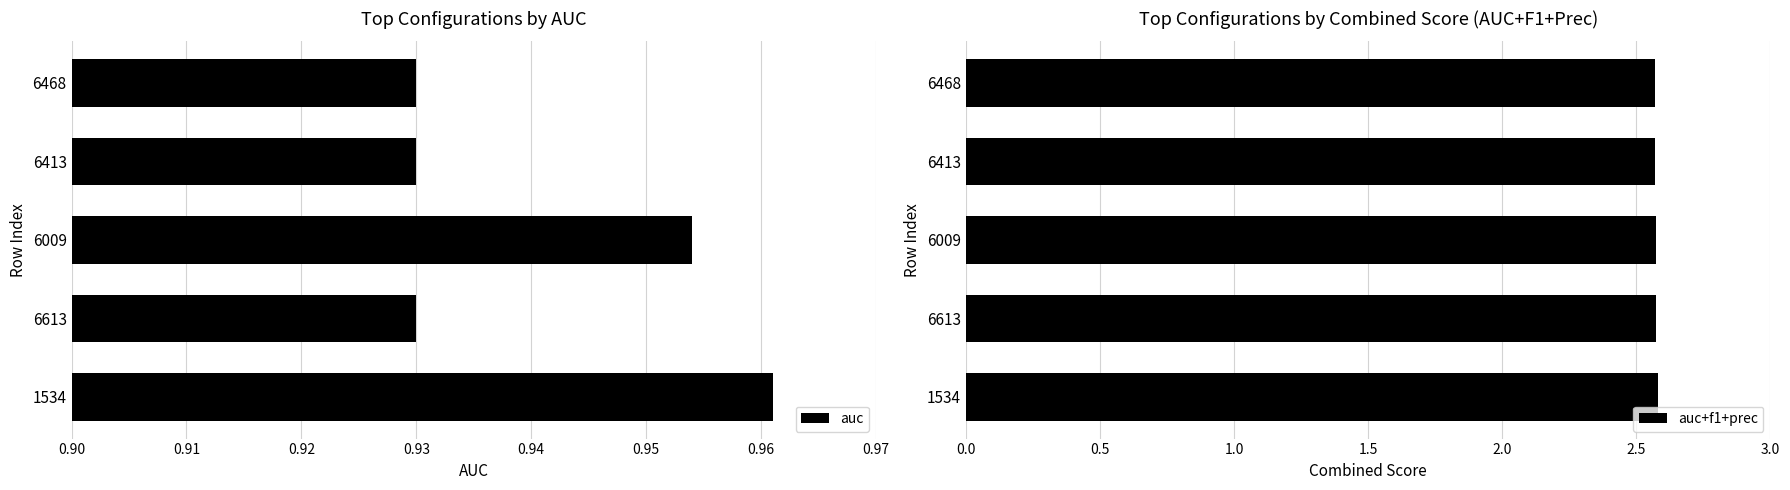

Reading left to right, transcribe all the data shown in this chart.

auc: 1.0	0.9	1.0	0.9	0.9
auc+f1+prec: 2.6	2.6	2.6	2.6	2.6